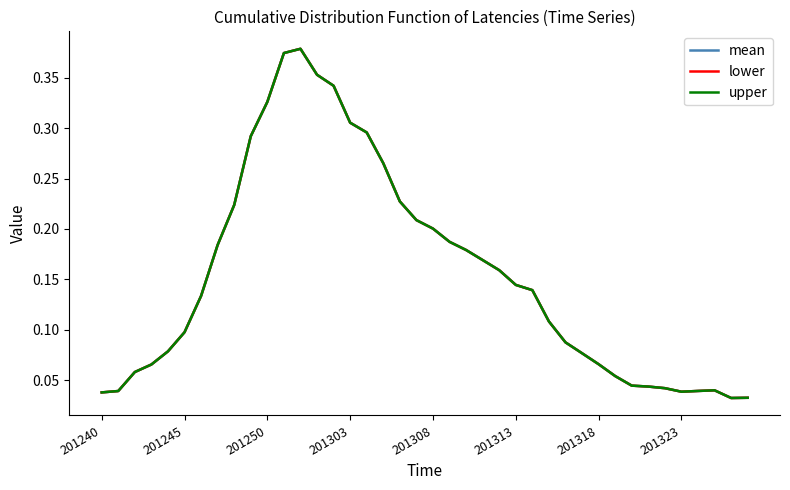

Does the chart display data point markers on the line(s)?

No